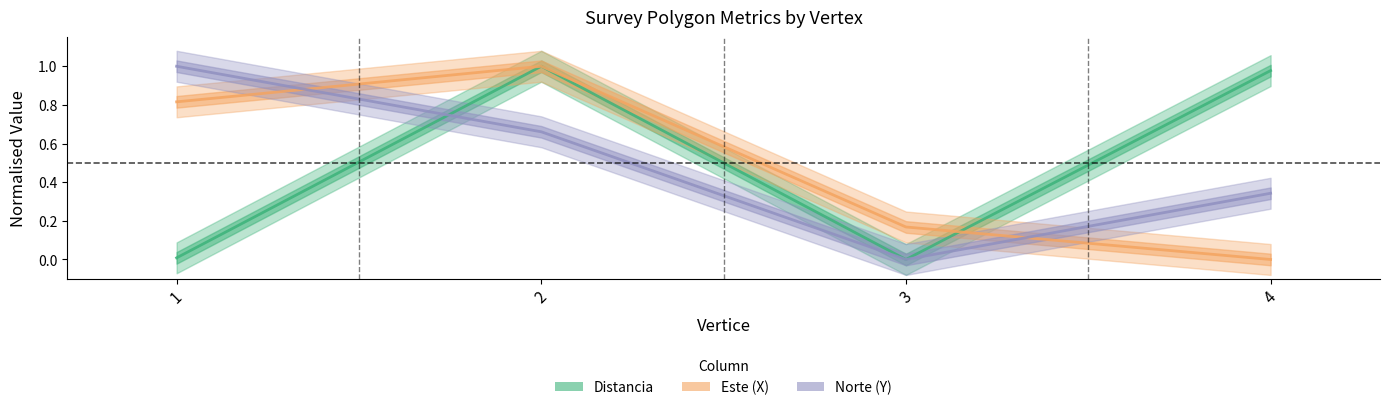

Reading right to left, extract all data points from this chart.

Distancia: 1.0	0.0	1.0	0.0
Este (X): 0.0	0.2	1.0	0.8
Norte (Y): 0.3	0.0	0.7	1.0